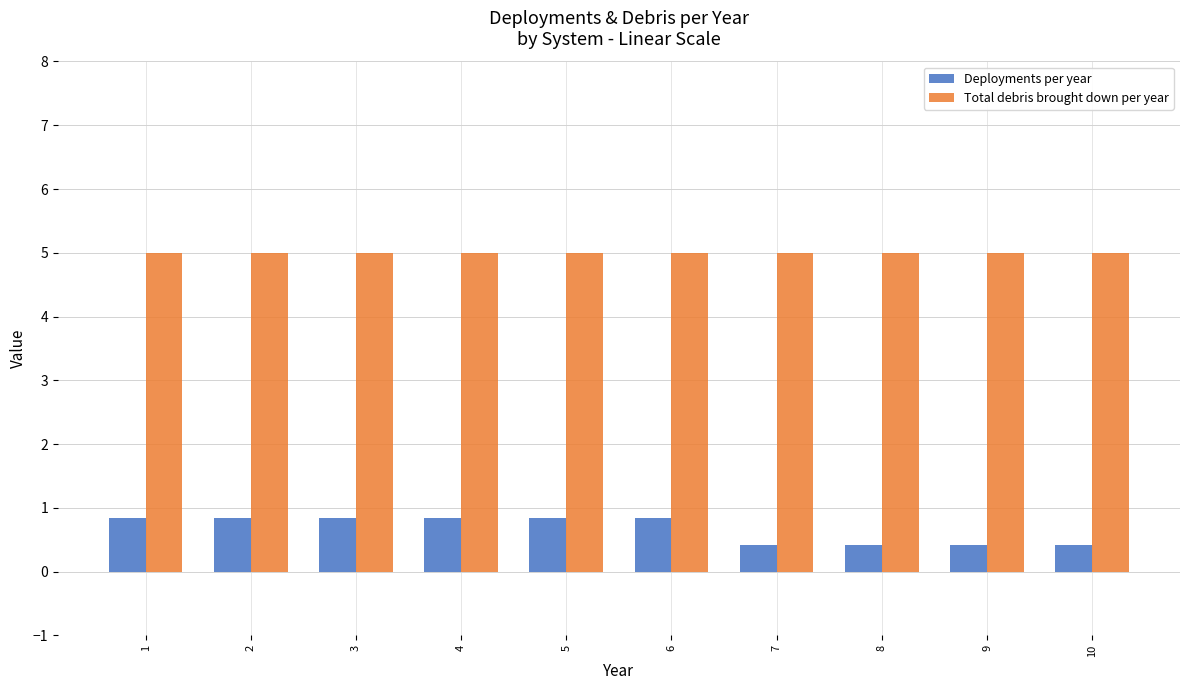

What is the spread (max minus min) of values at 7?

4.6